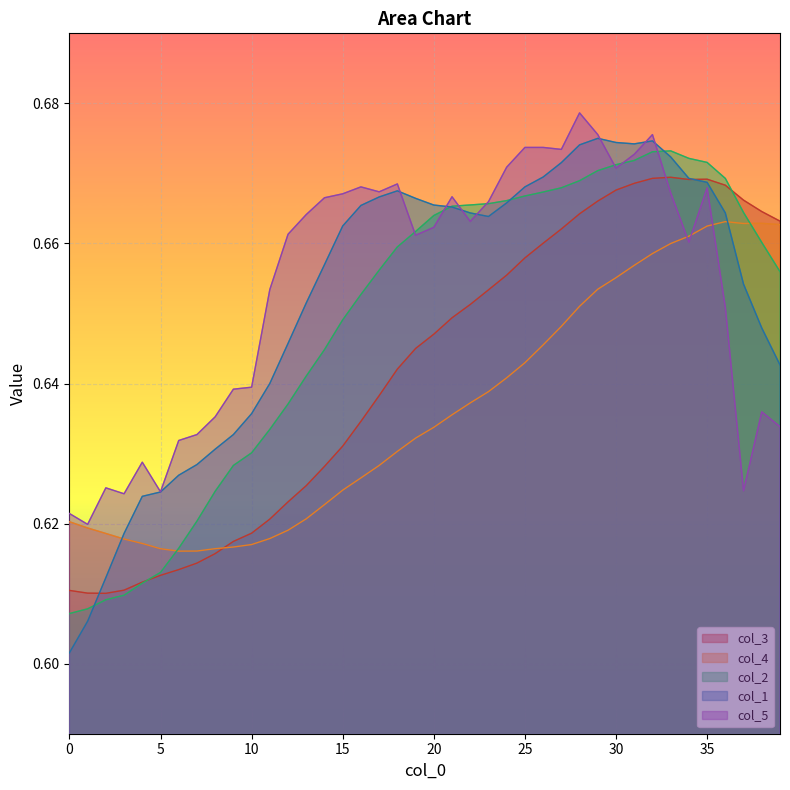

After their last crossing, which series has the higher values: col_1 or col_4?

col_4